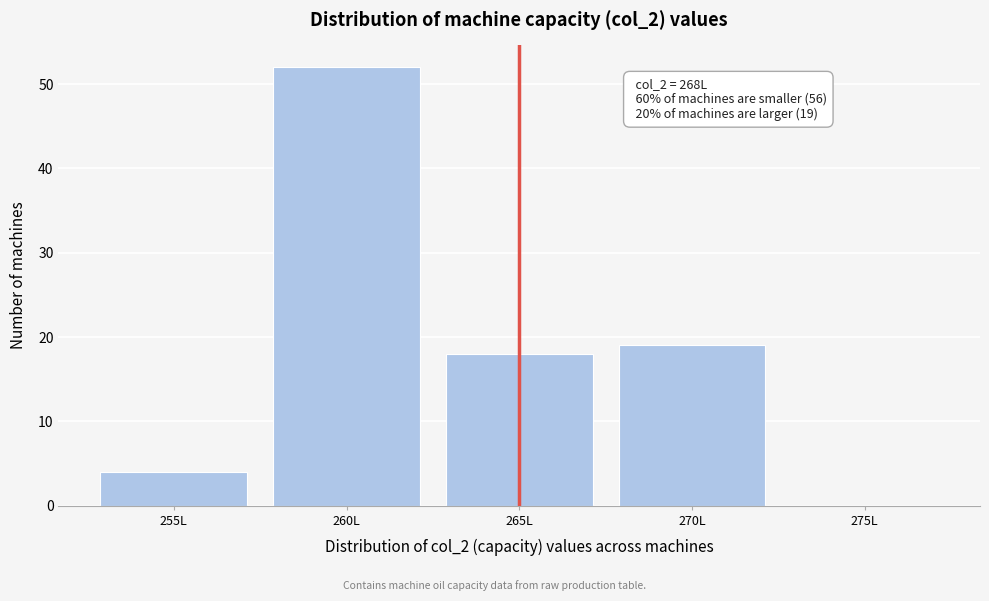

Reading right to left, what are all the values shown in this chart?

275L=0	270L=19	265L=18	260L=52	255L=4